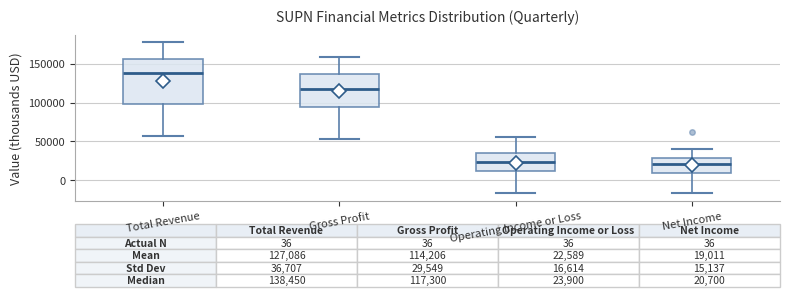

Comparing the boxes themselves (not the whiskers), which one is the tallest?

Total Revenue